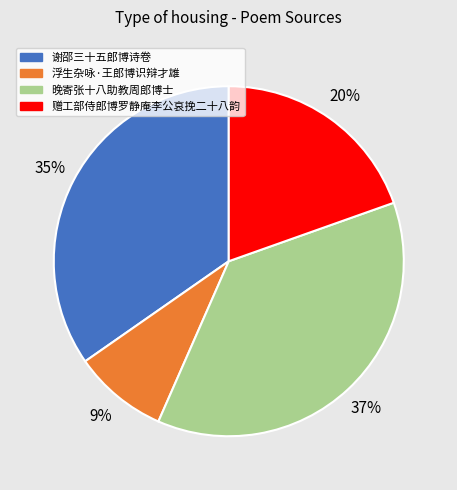

To the nearest percent, what is the average slice percentage?

25%